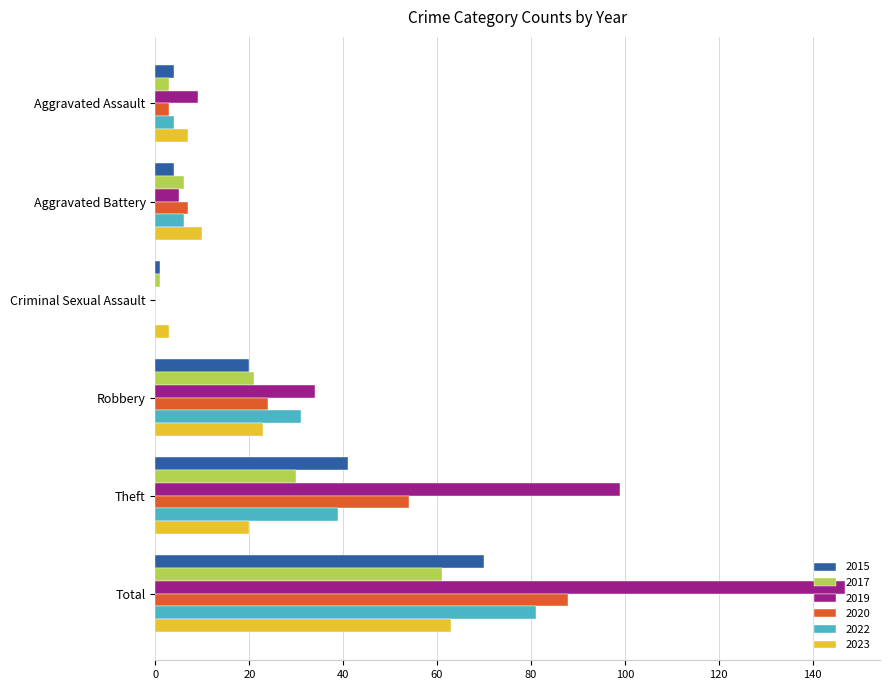

Which category has the highest value in the 2015 series?

Total